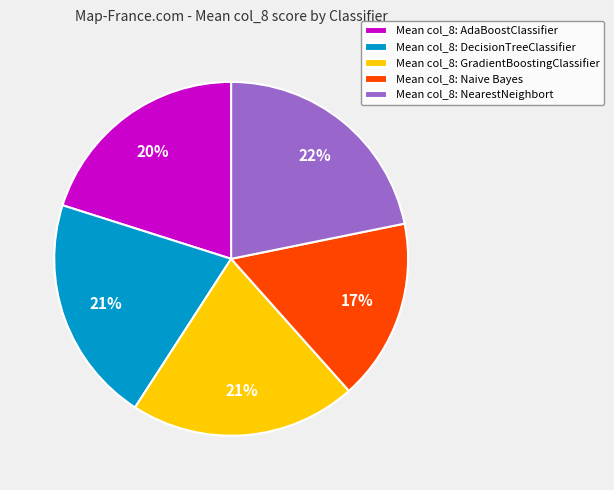

The Mean col_8: Naive Bayes slice represents 5% of the pie. True or false?

False